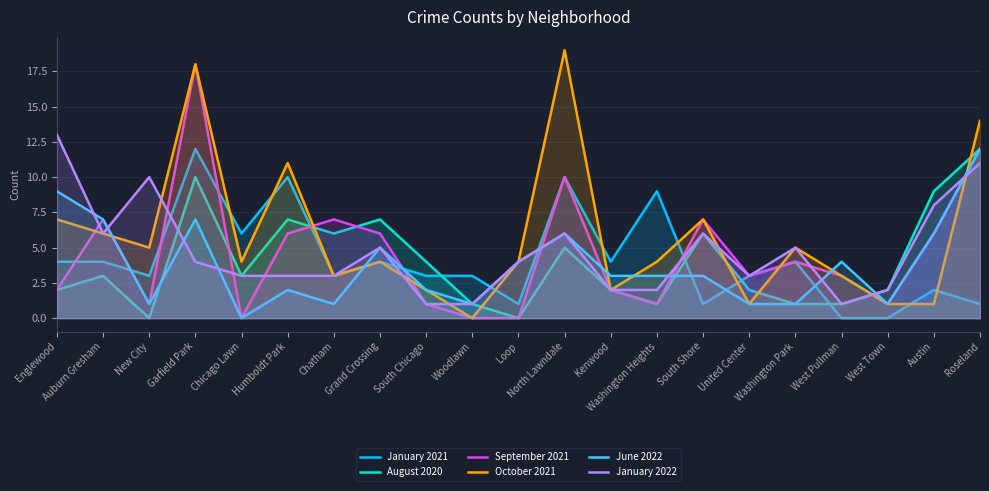

Which series has the largest total across all categories?

October 2021